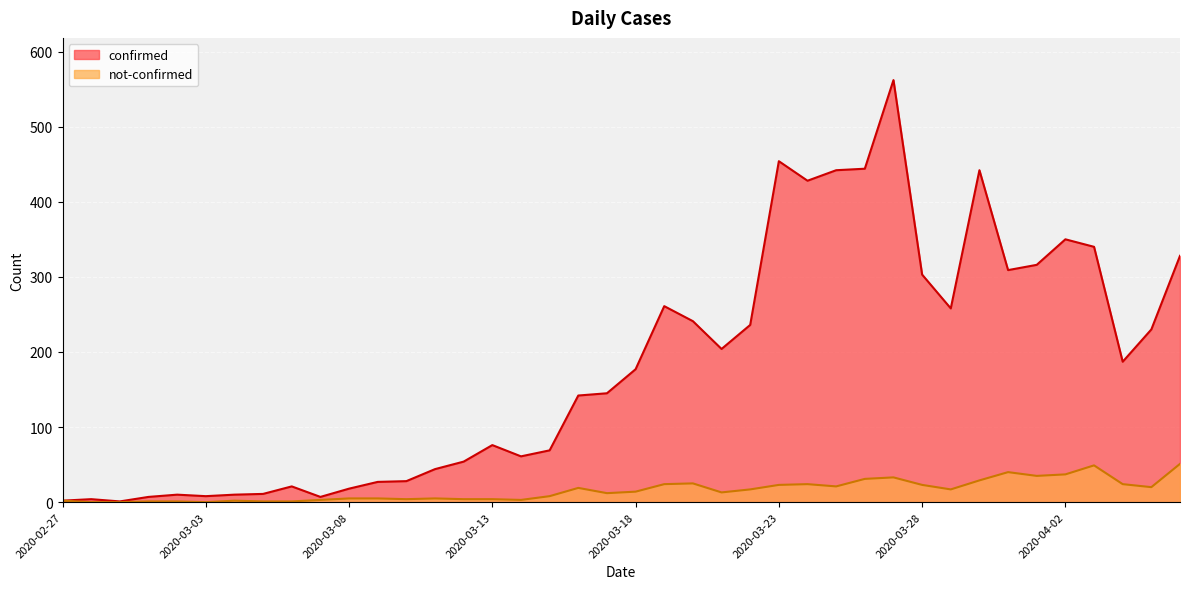

Which has a higher value, 2020-03-19 or 2020-03-01?

2020-03-19